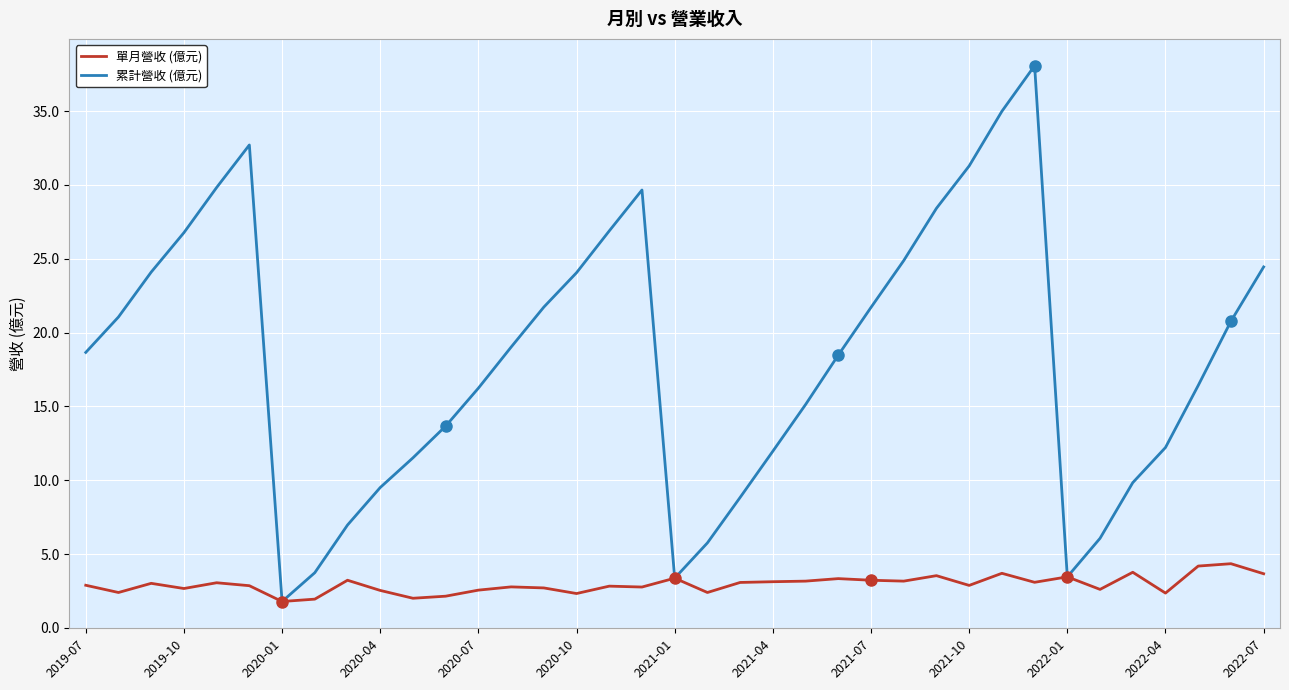

Which series has the largest total across all categories?

累計營收 (億元)